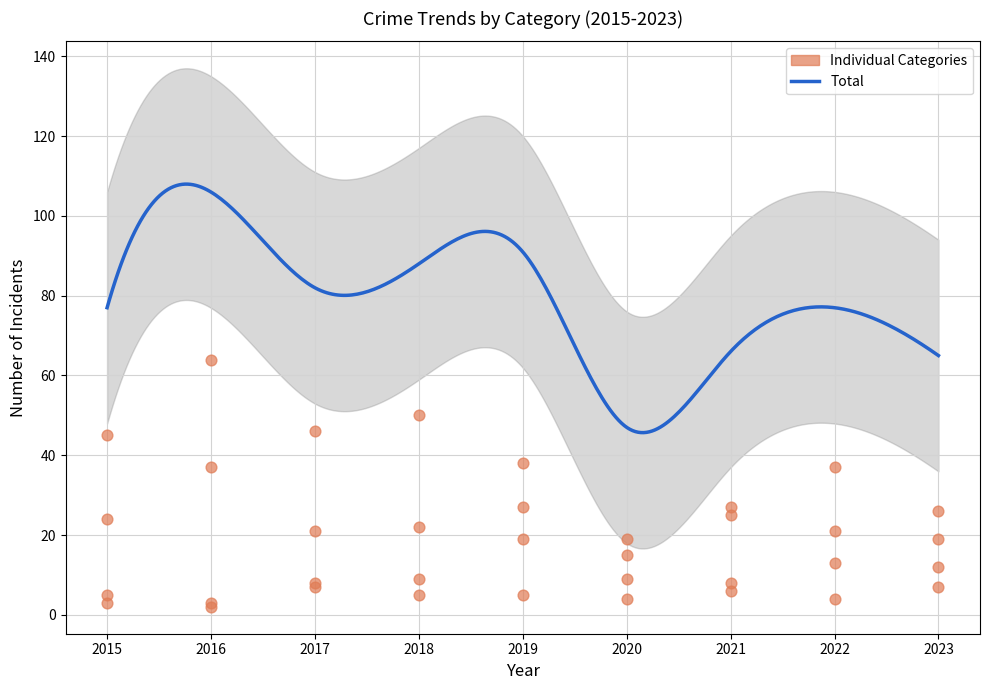

What is the total value across all series at 2017?

82